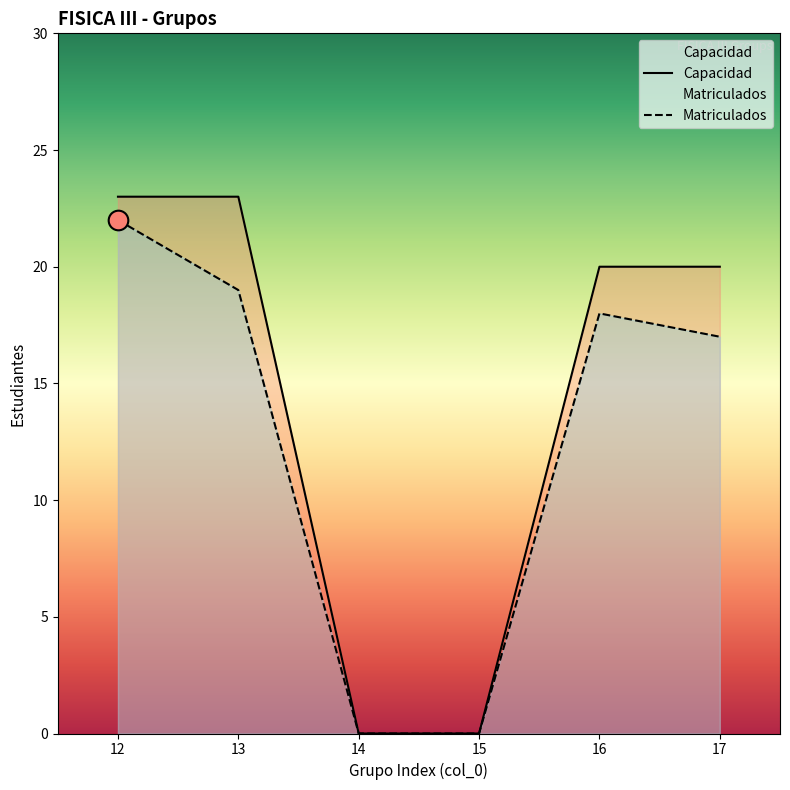

At which category is the sum across all series the highest?

12